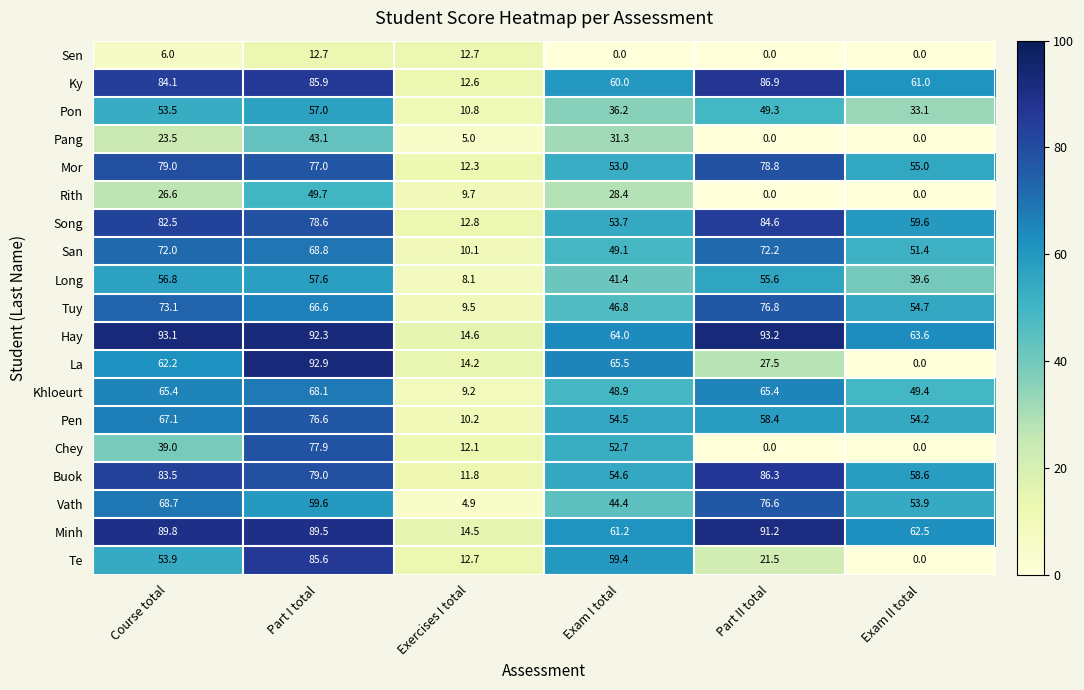

What is the difference between the highest and lowest values at Course total?

87.1